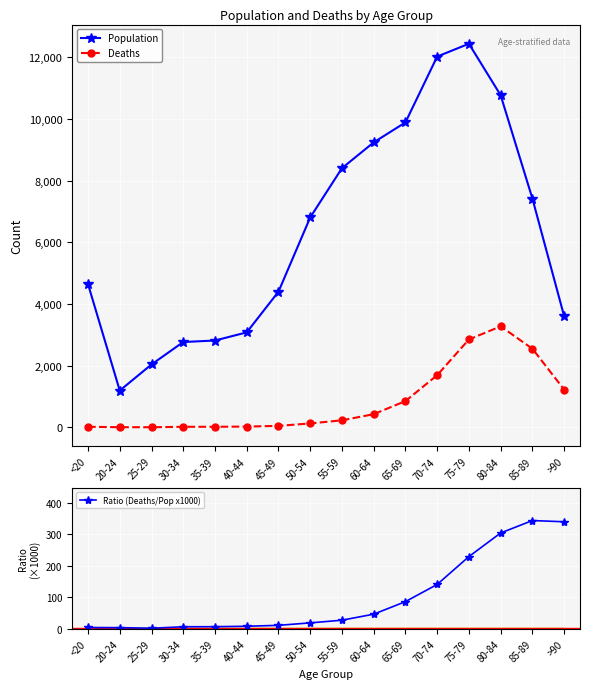

Which series changed the most between 40-44 and 80-84?

Population